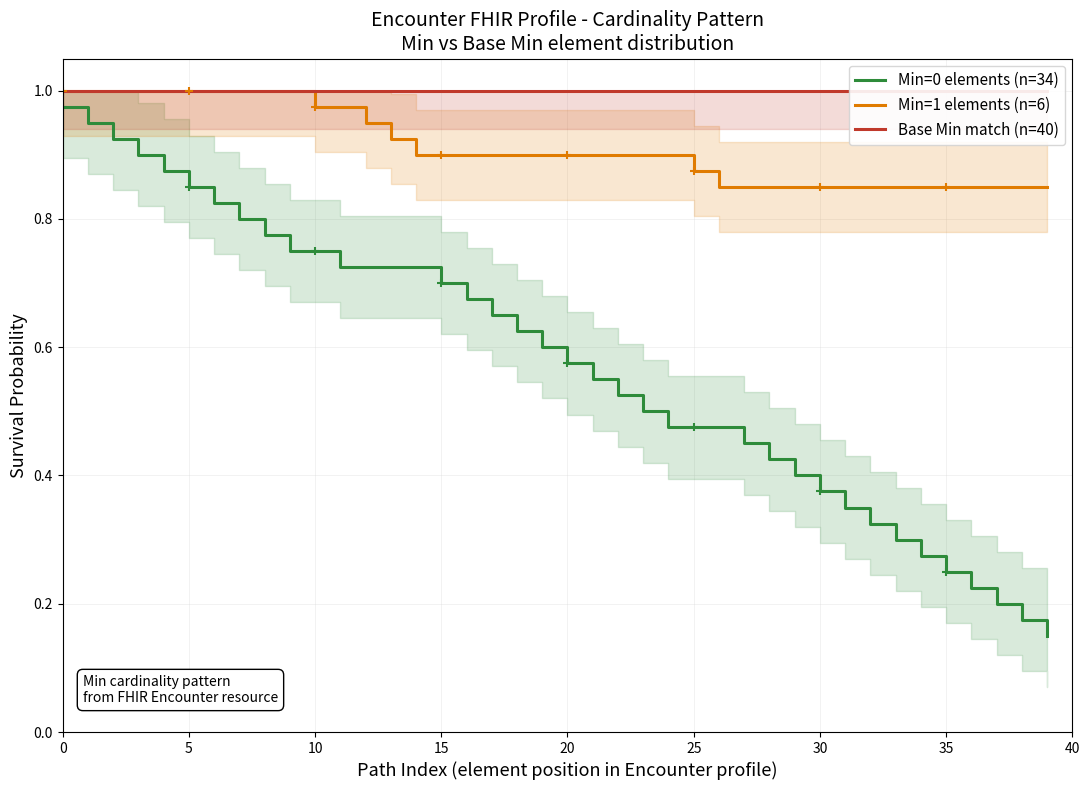

At how many categories does at least one series exceed 0?

40